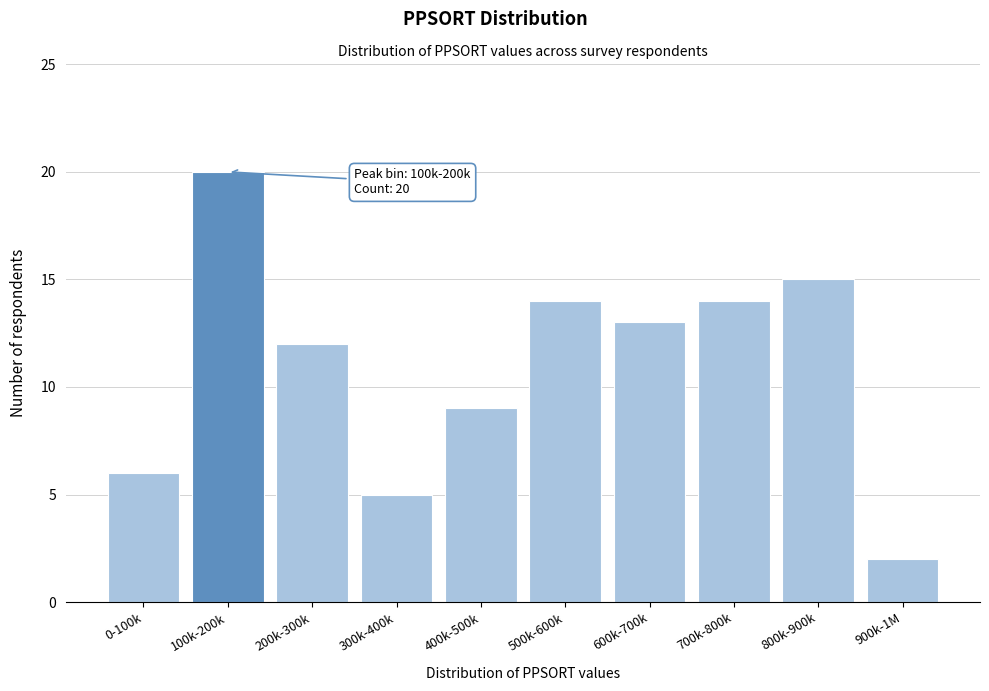

Reading left to right, transcribe all the data shown in this chart.

6	20	12	5	9	14	13	14	15	2